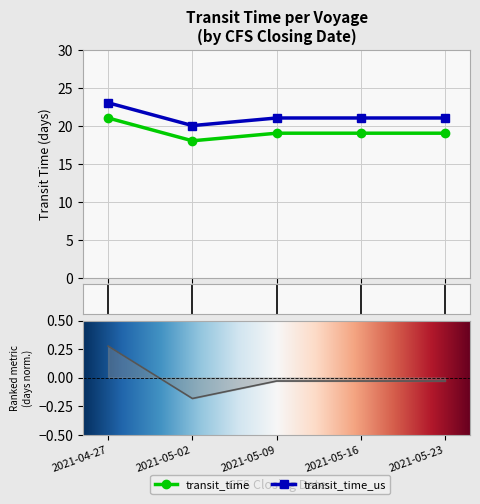

At which category does transit_time_us reach its first local valley?

2021-05-02